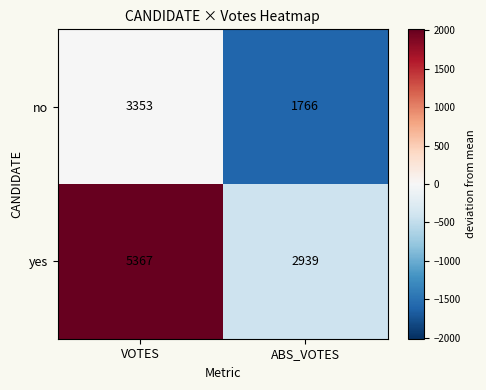

Rank the series at VOTES from lowest to highest value.

no, yes